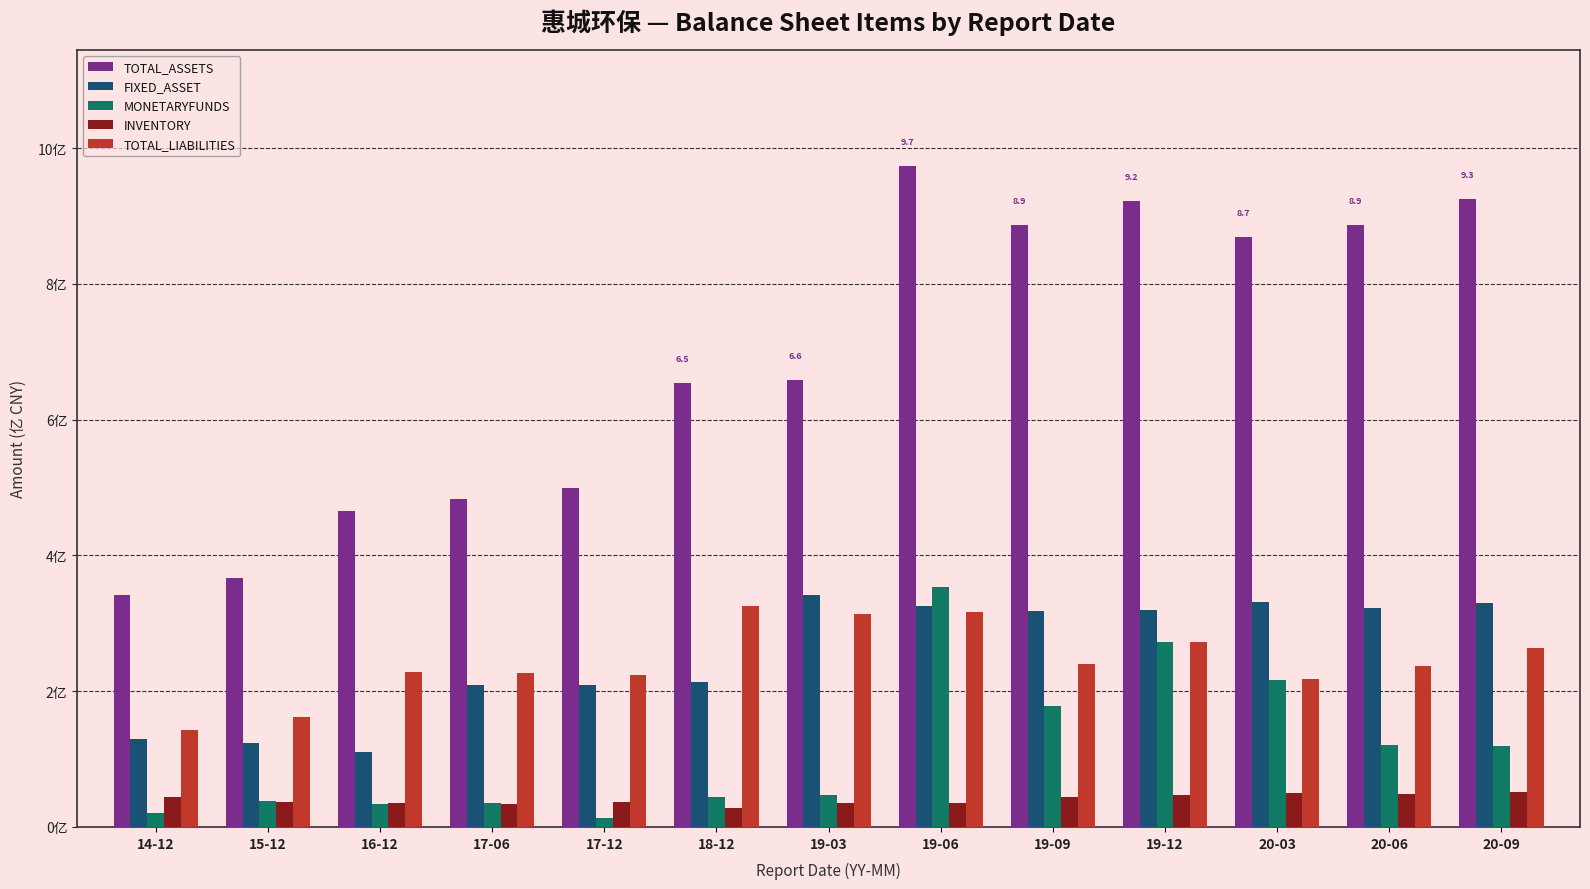

What position from the right is 15-12?

12